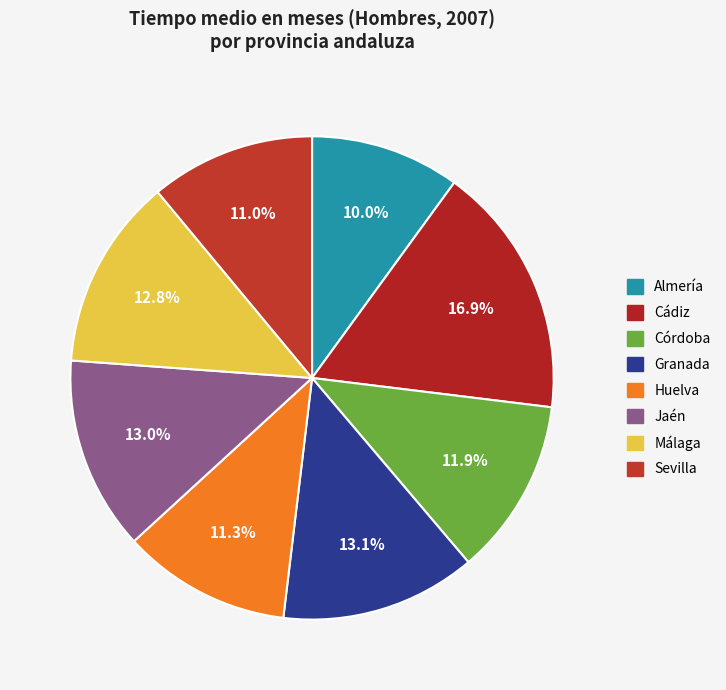

True or false: Huelva accounts for 22% of the total.

False